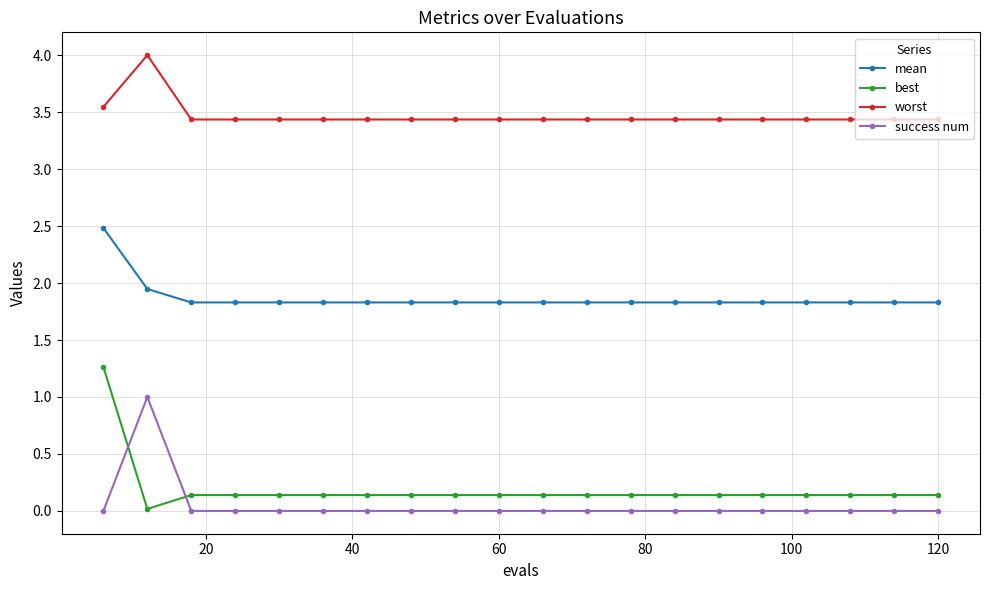

What is the highest value of the mean series?

2.5